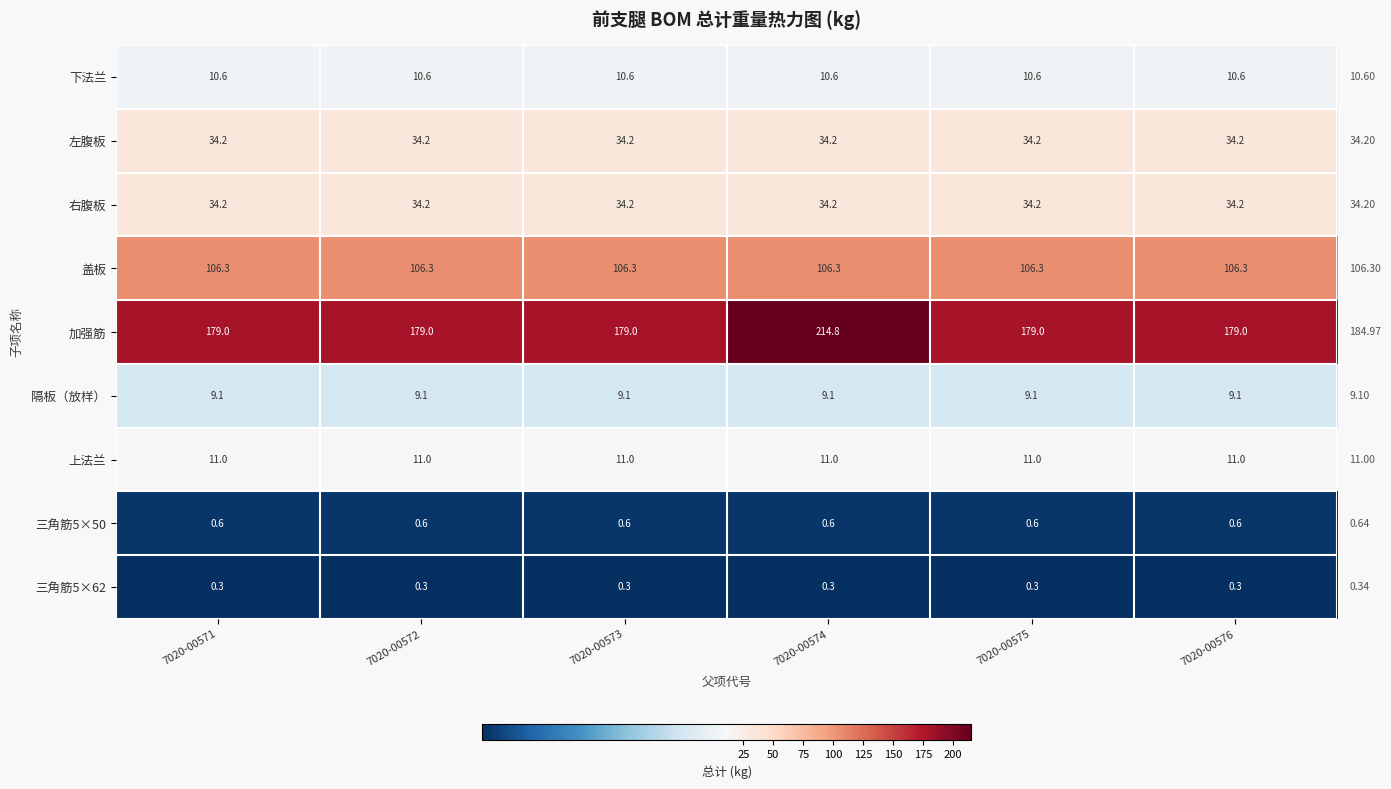

What is the maximum value shown in the chart?

214.8